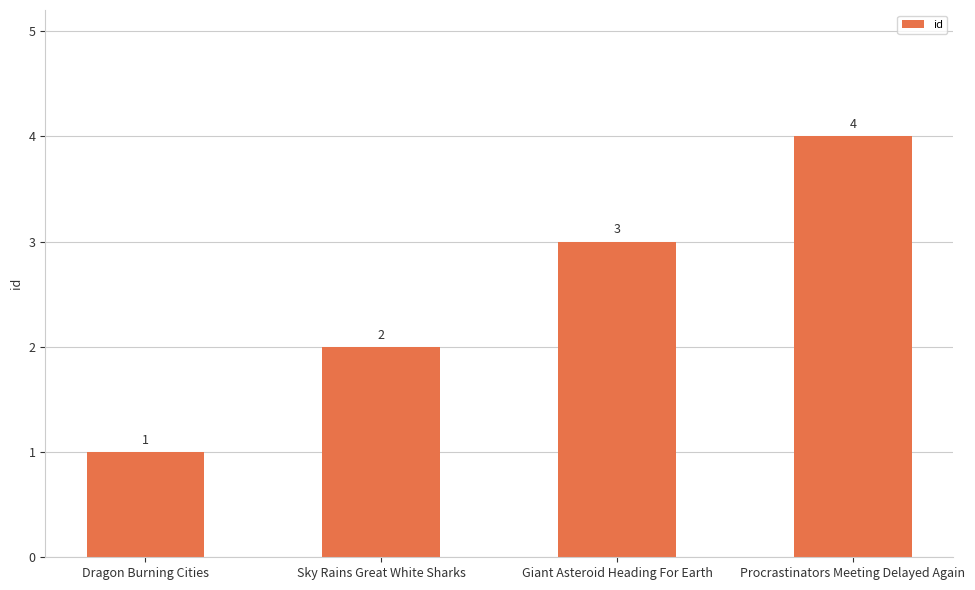

What position from the right is Procrastinators Meeting Delayed Again?

1